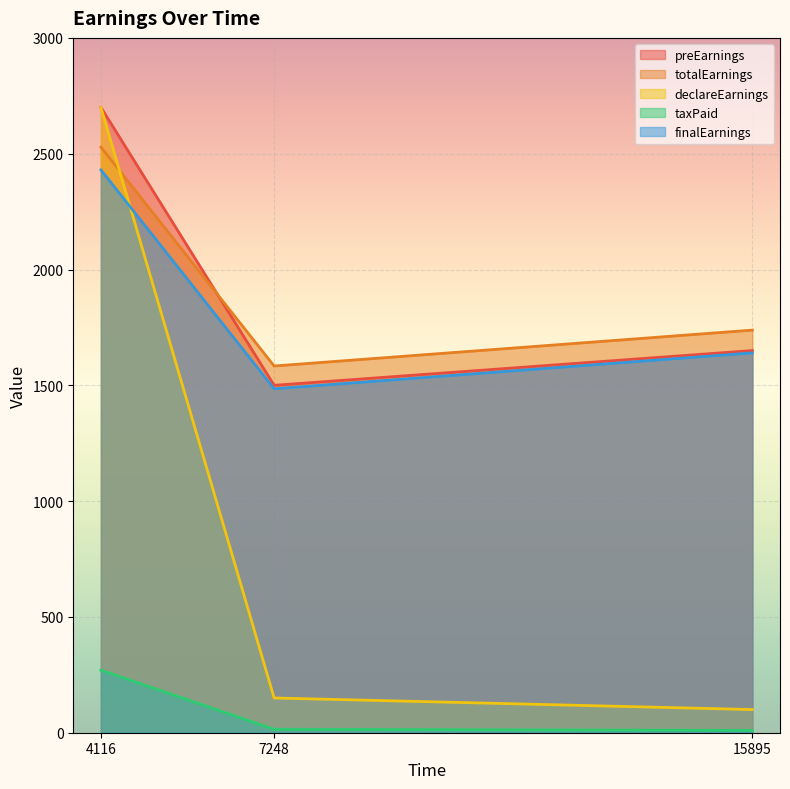

What is the value of the taxPaid point at the 3rd from the left?

10.0